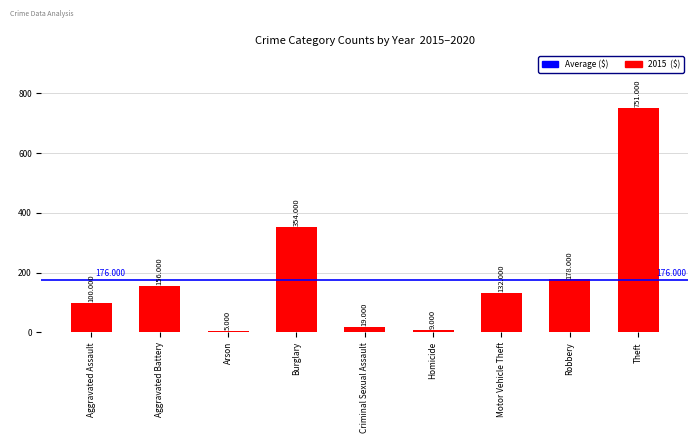

Between Criminal Sexual Assault and Burglary, which is larger?

Burglary